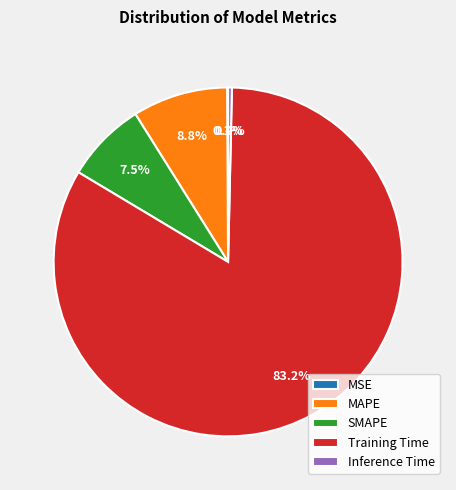

Does any single category account for the majority?

Yes